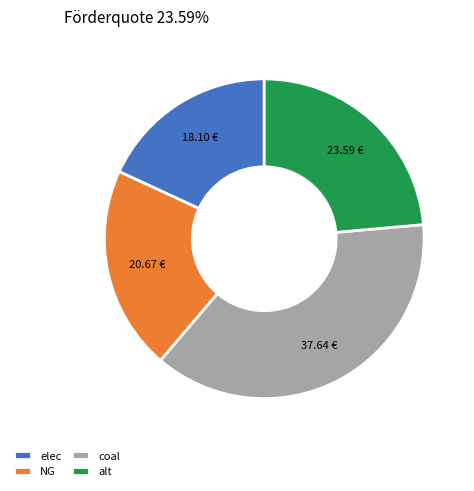

Count the number of slices in the pie.

4